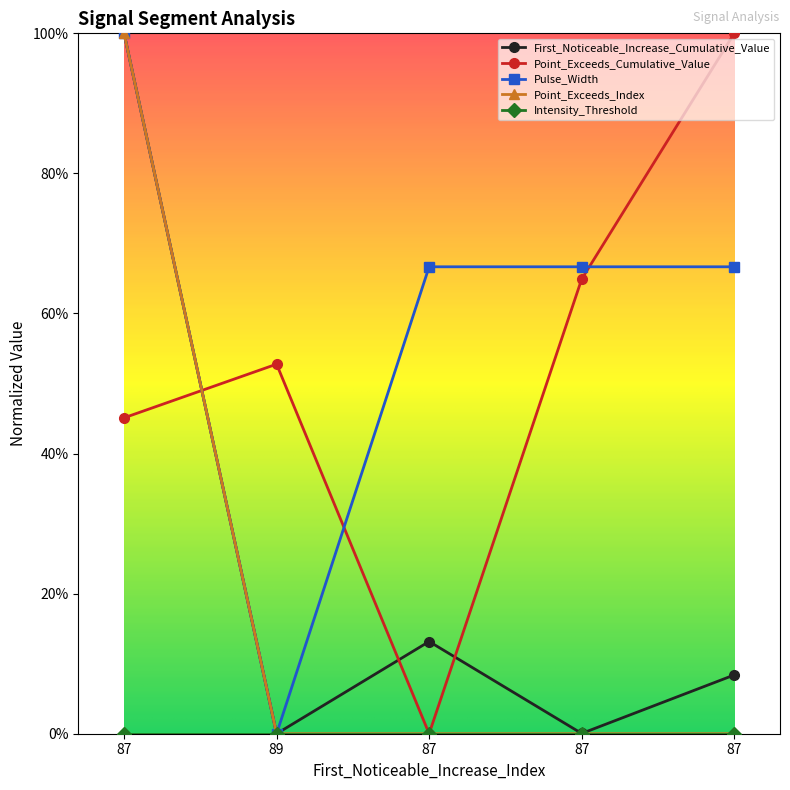

Does the chart have visible grid lines?

No